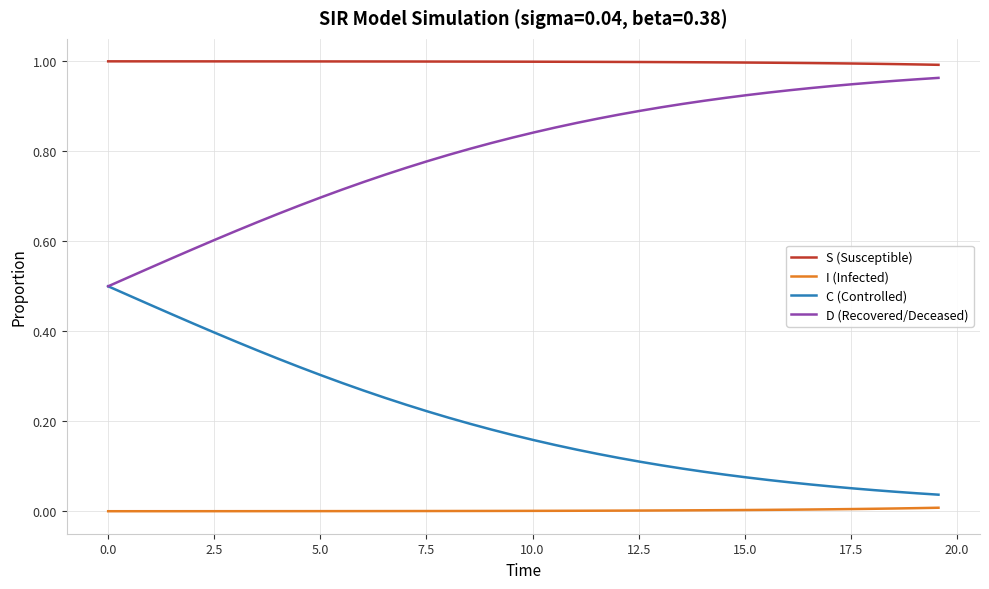

True or false: C (Controlled) and S (Susceptible) cross at least once.

False